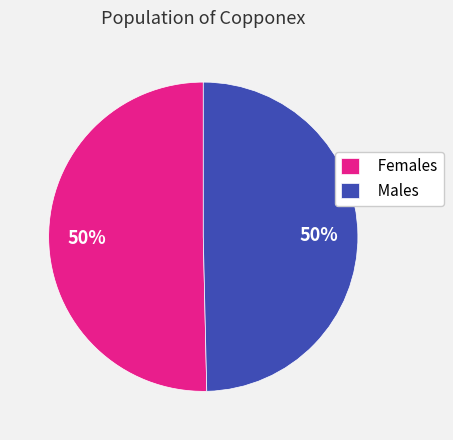

The Females slice represents 42% of the pie. True or false?

False